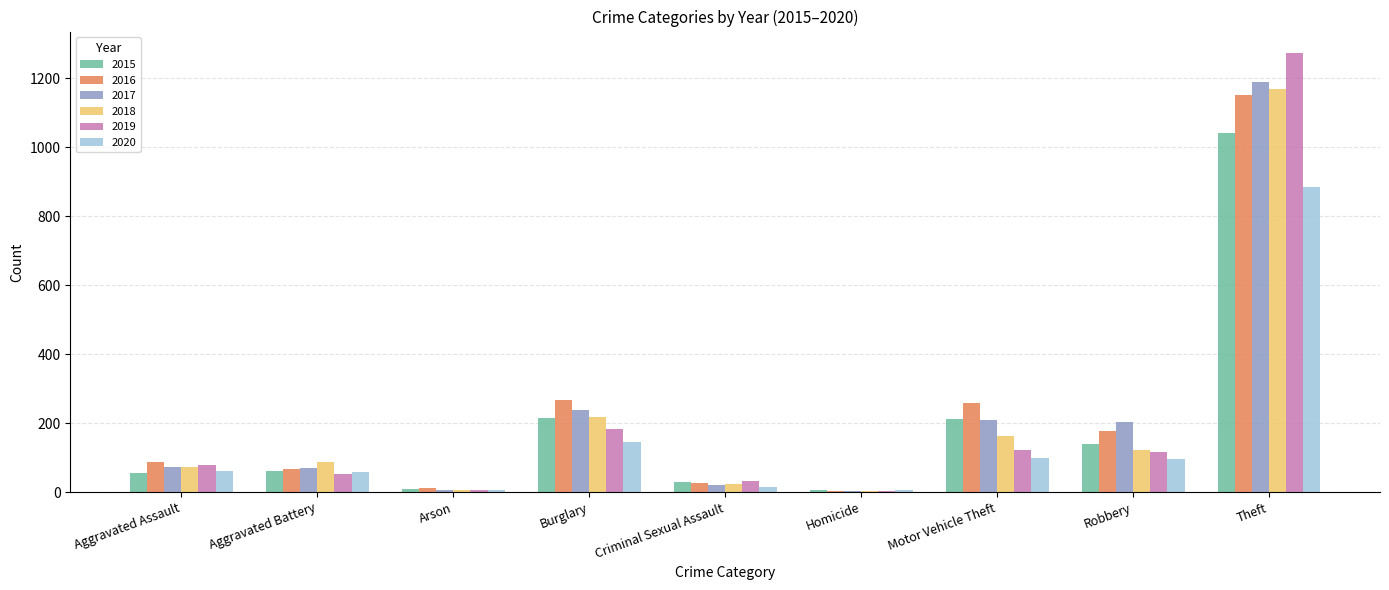

Which series changed the most between Criminal Sexual Assault and Homicide?

2019